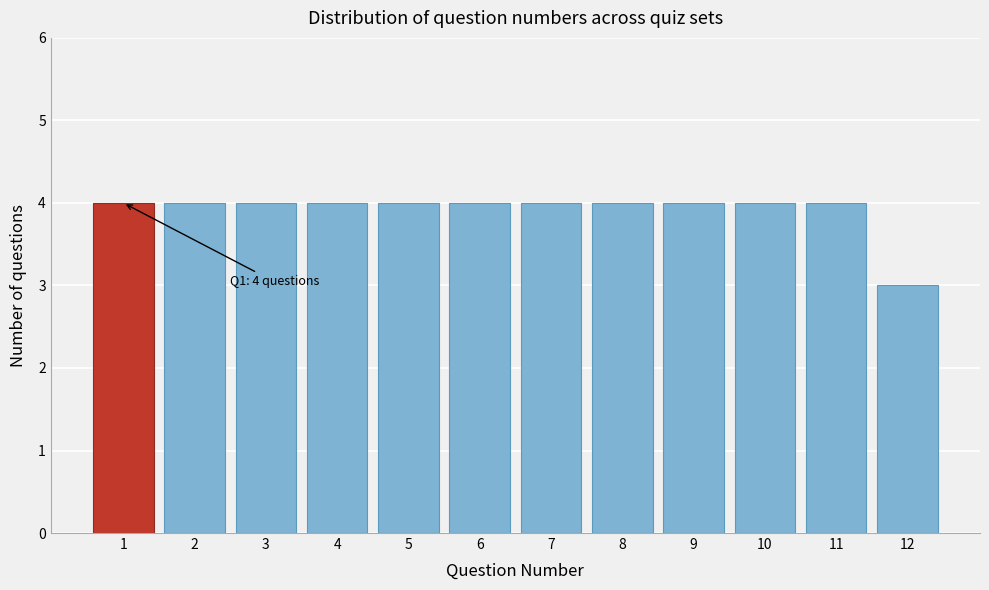

Reading left to right, extract all data points from this chart.

4	4	4	4	4	4	4	4	4	4	4	3